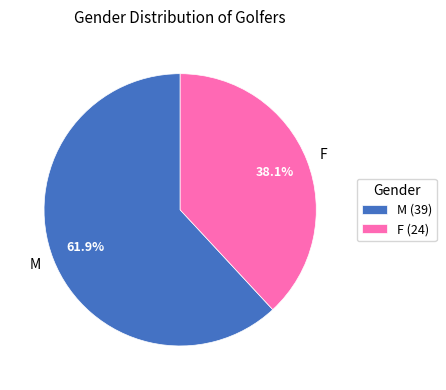

Does any single category account for the majority?

Yes